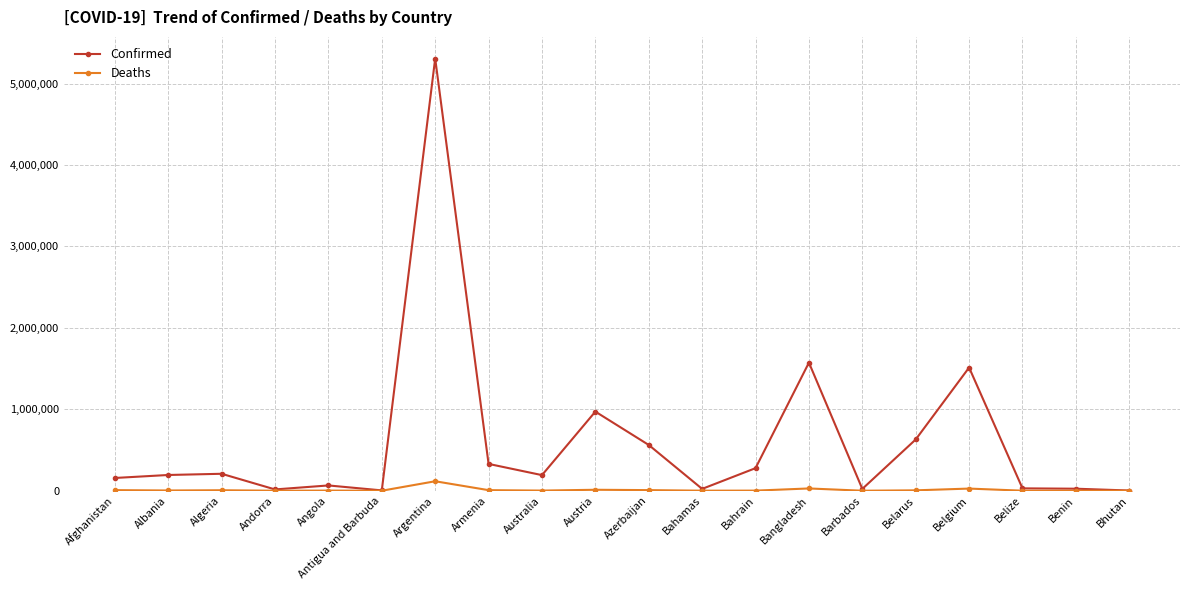

What is the value of the Confirmed point at the 2nd from the left?

193269